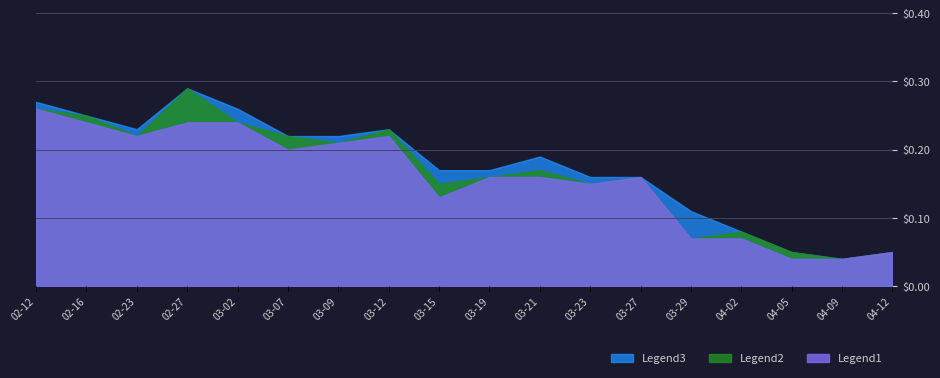

Which label corresponds to the smallest value in the chart?

2018-04-09